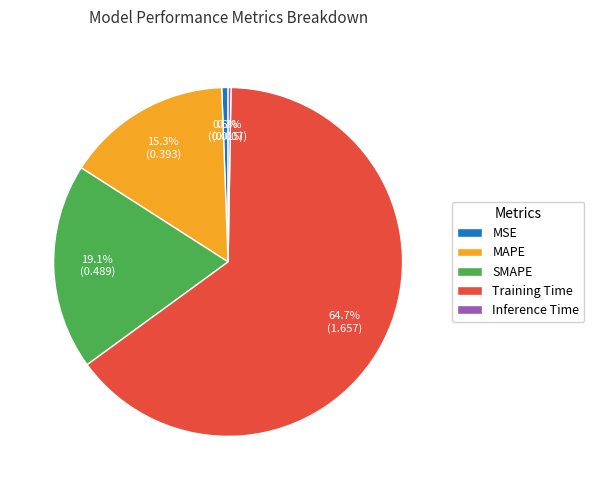

Combined, do MSE and MAPE account for over 50%?

No